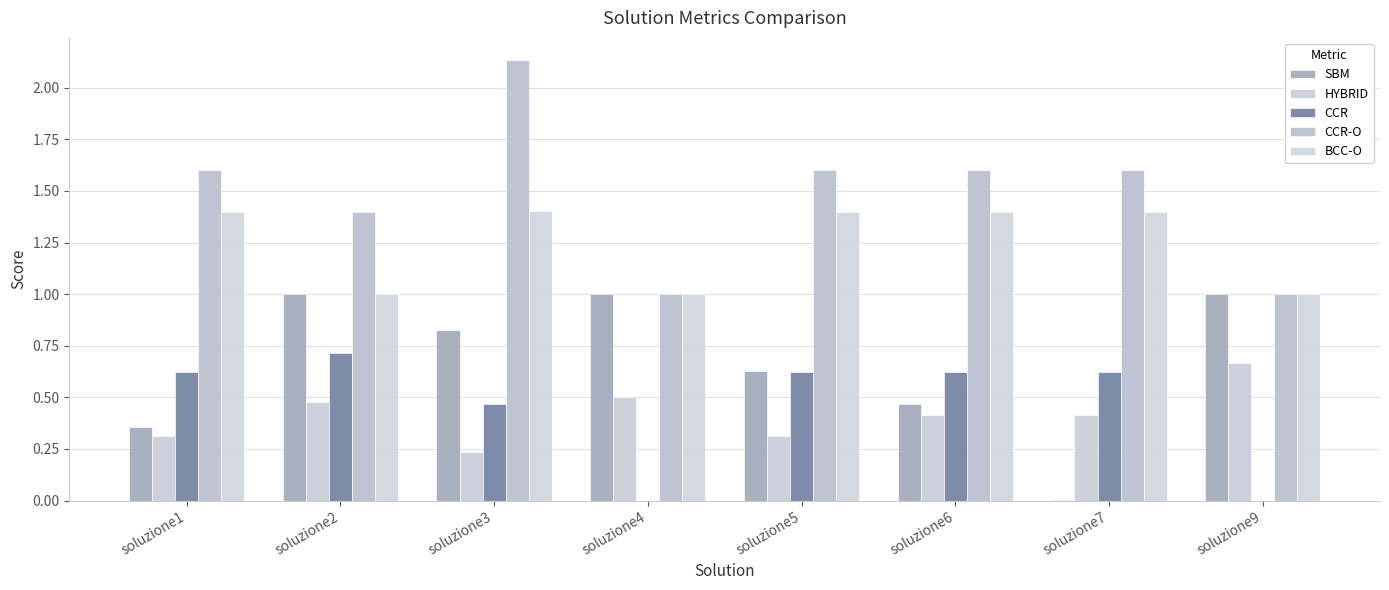

Count the number of categories in the chart.

8